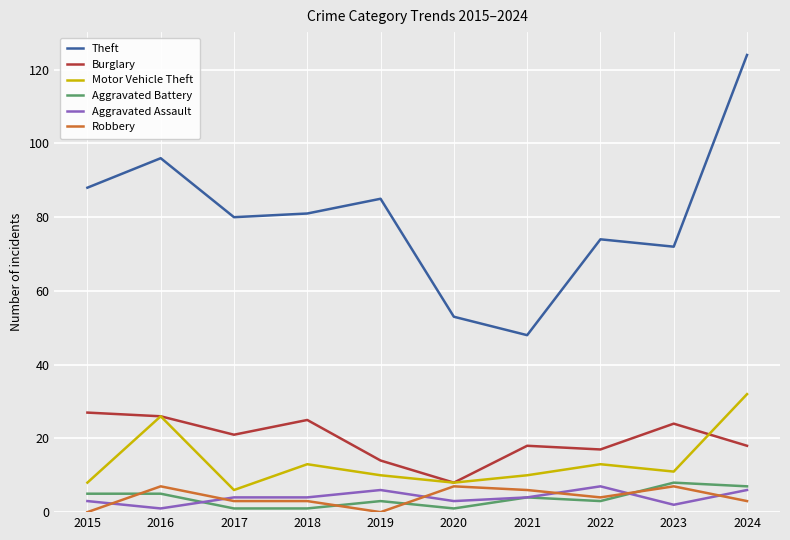

What are all the series names shown in the legend?

Theft, Burglary, Motor Vehicle Theft, Aggravated Battery, Aggravated Assault, Robbery